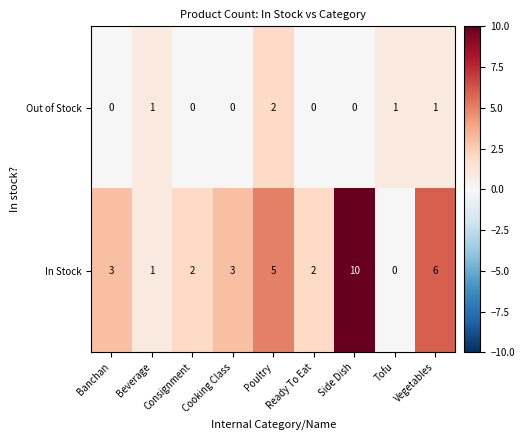

What is the sum of all In Stock values?

32